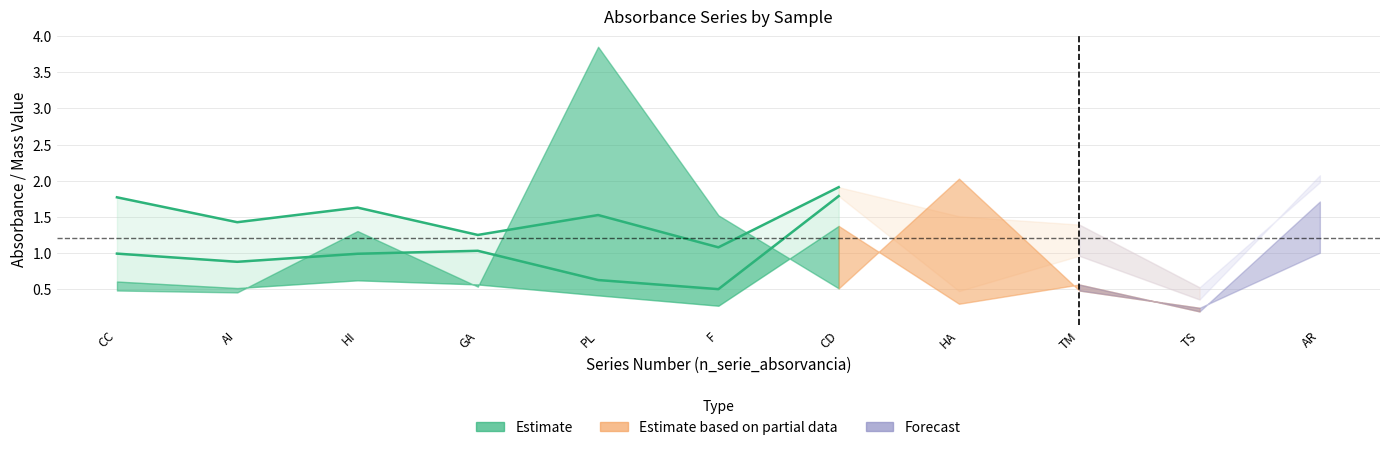

Does the chart have visible grid lines?

Yes